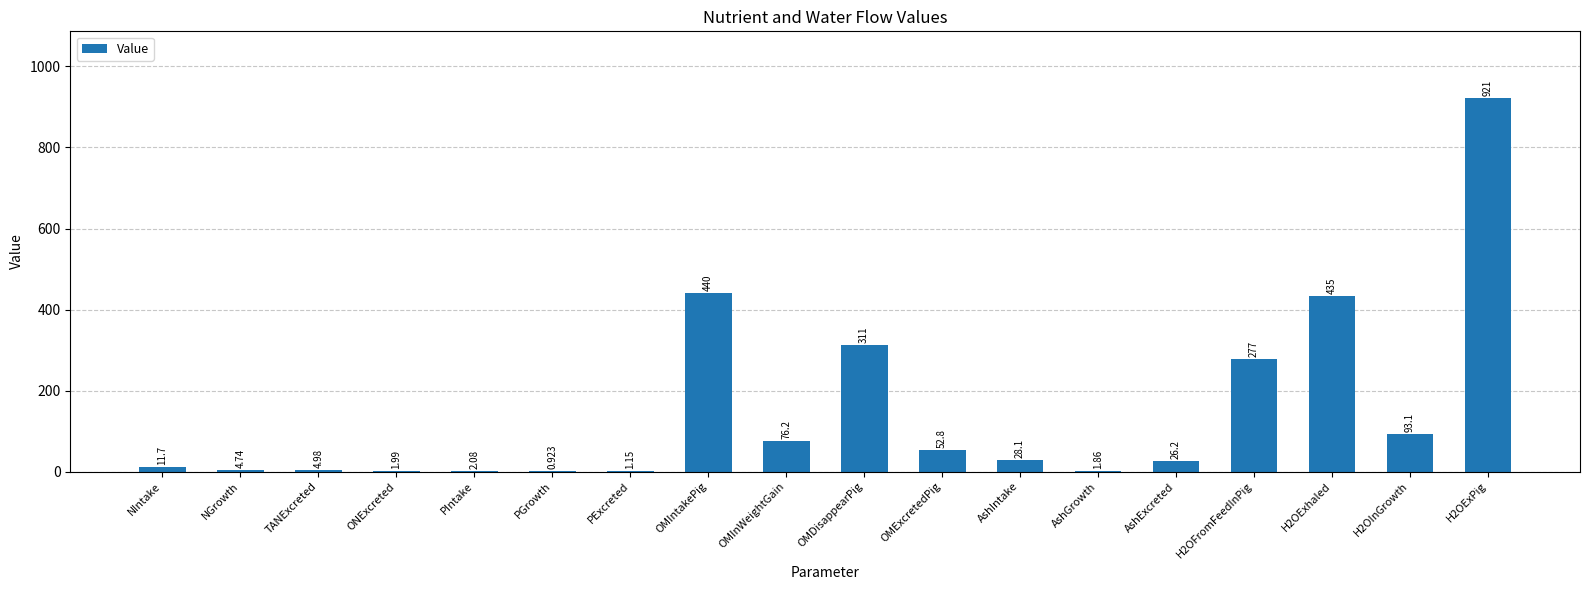

At which label does the data first exceed 28?

OMIntakePig